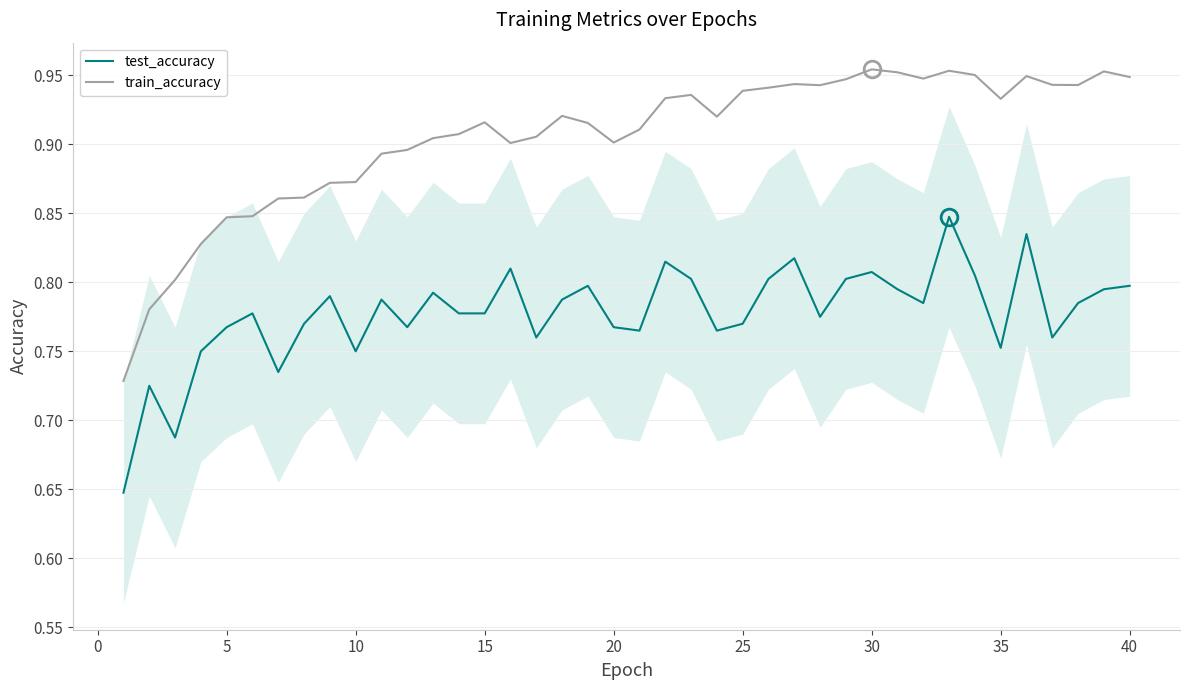

At how many categories does at least one series exceed 0?

40